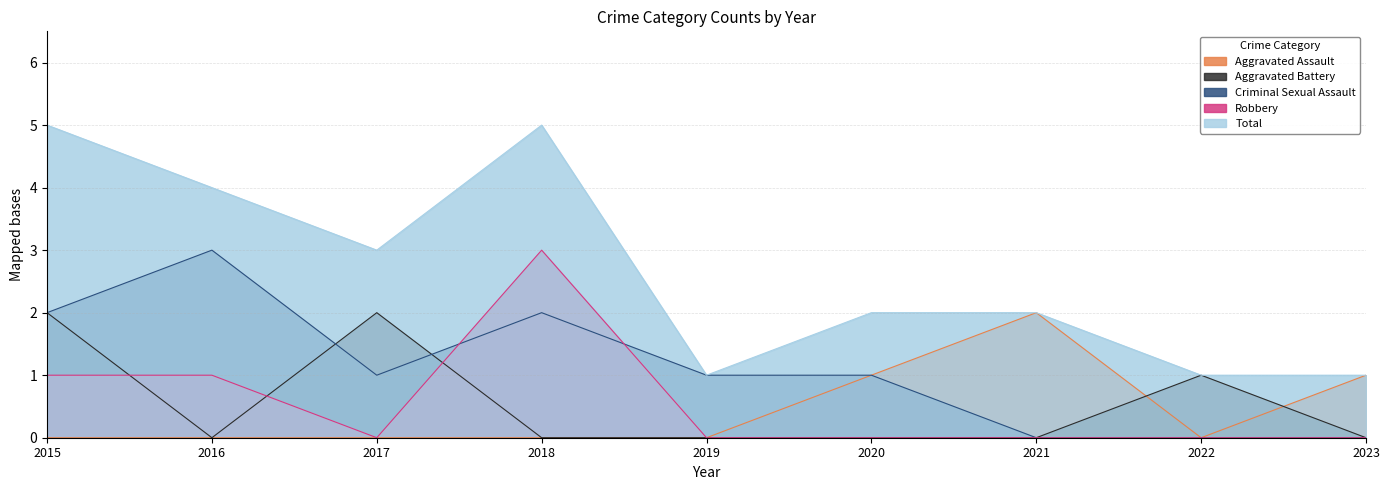

True or false: Aggravated Assault and Total intersect in this chart.

False